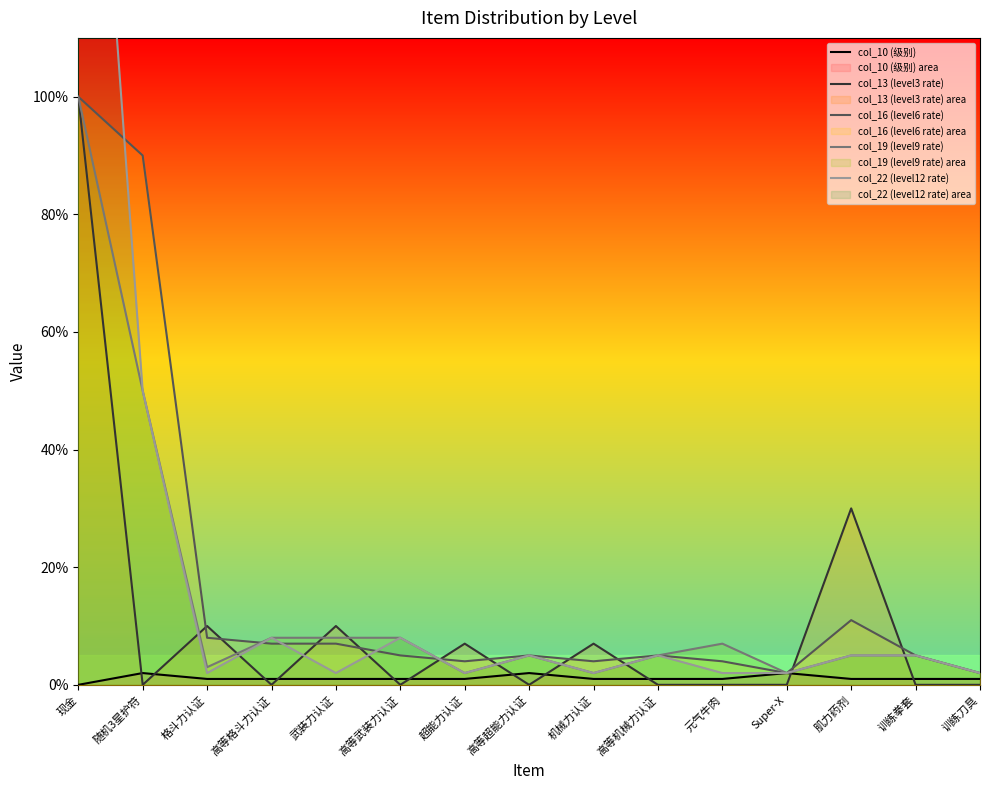

What is the label of the 6th point from the right?

高等机械力认证